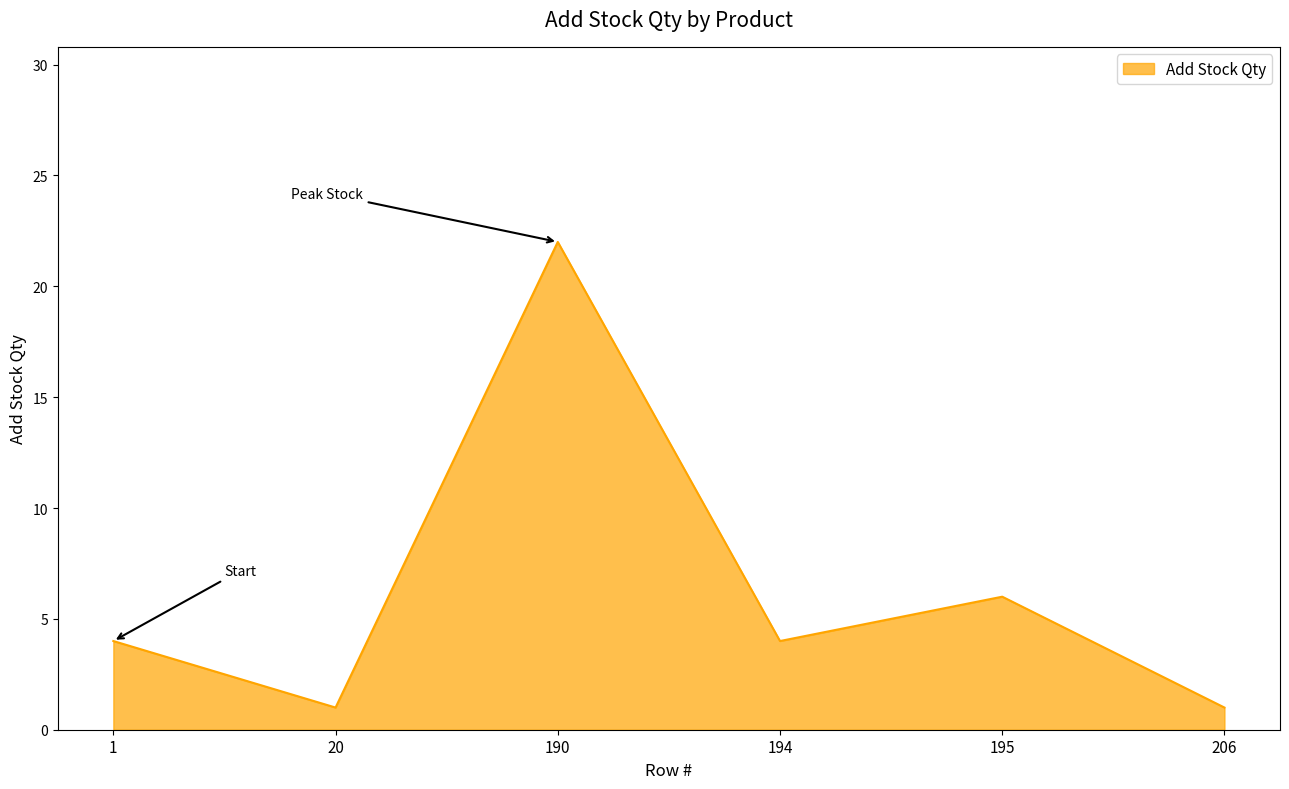

The chart shows a value of 0 at 20. True or false?

False